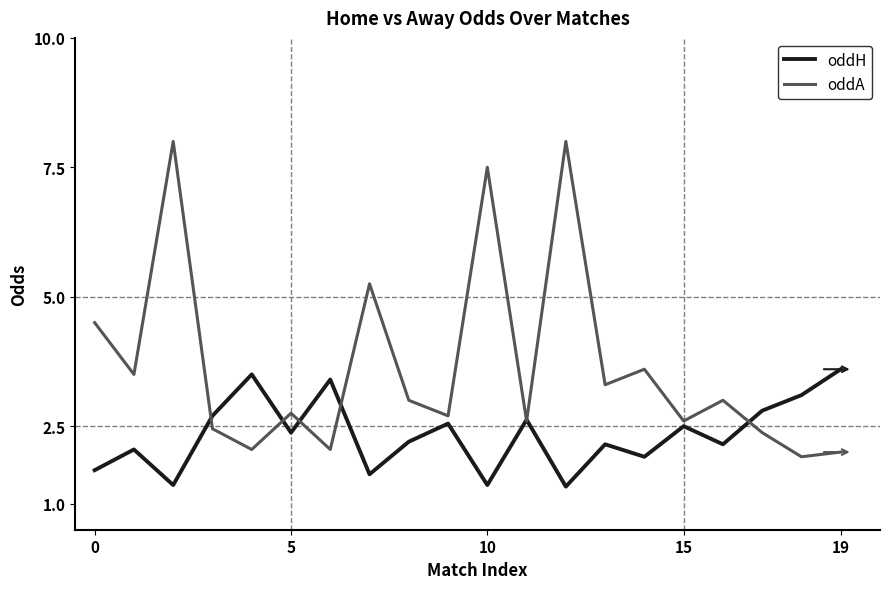

What is the lowest value of the oddH series?

1.3